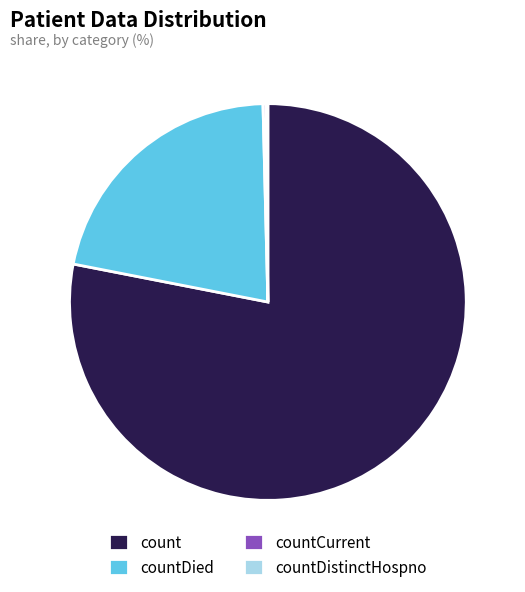

Does count account for over 50% of the chart?

Yes